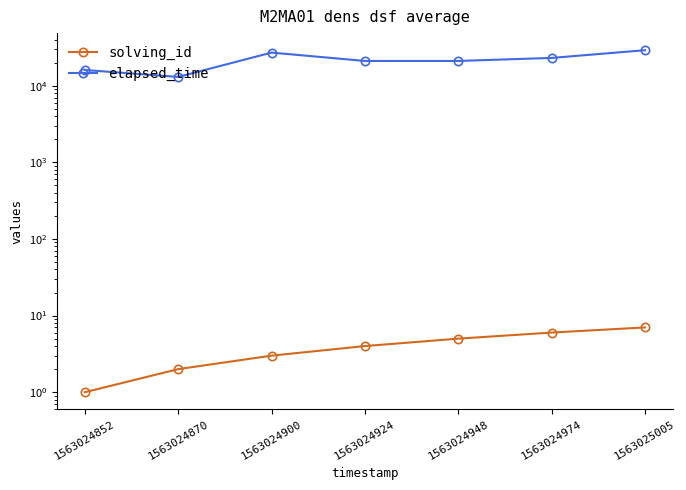

What is the approximate value of elapsed_time at 1563024924?

21000